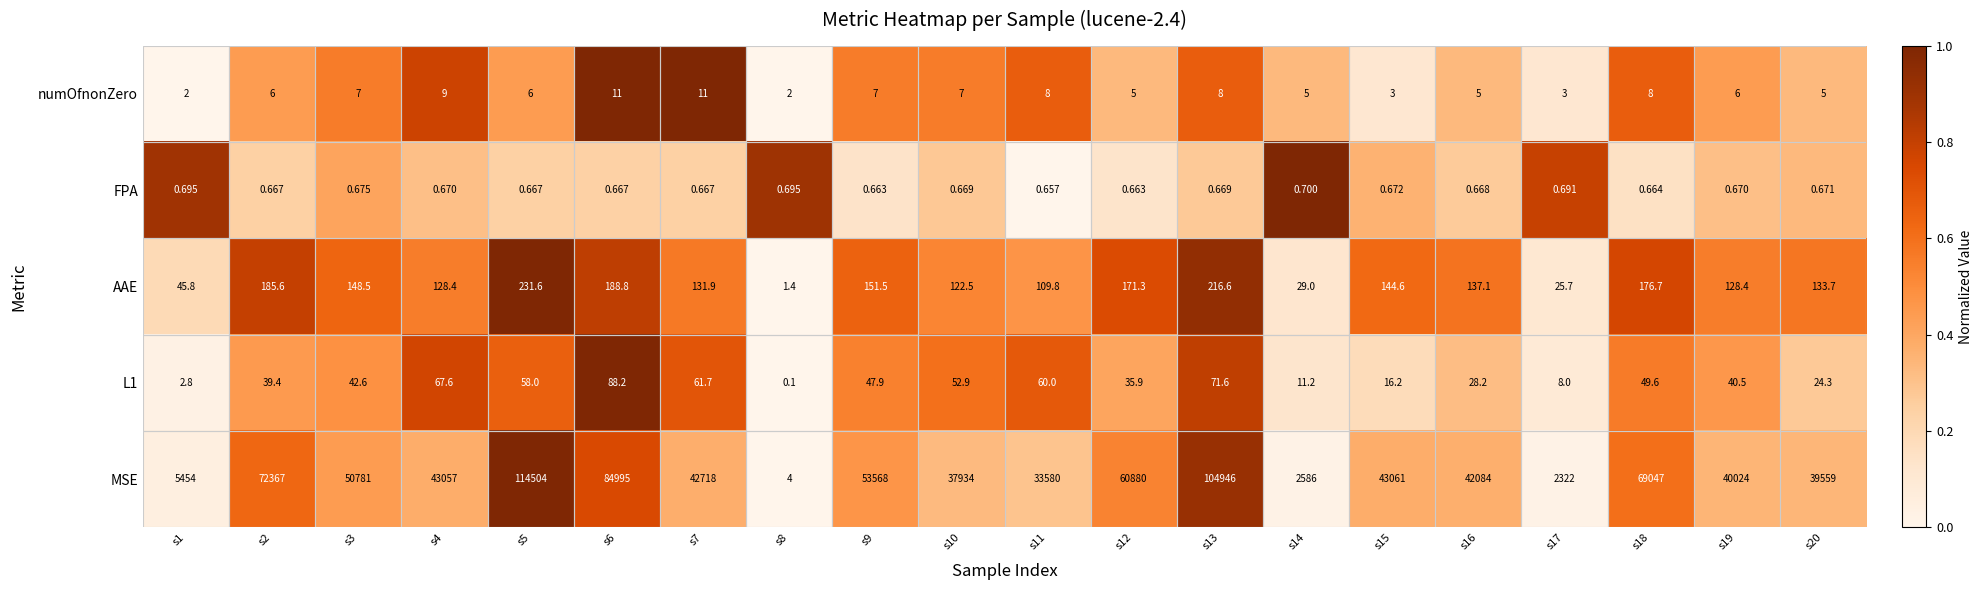

How many values in the L1 series exceed 42?

10